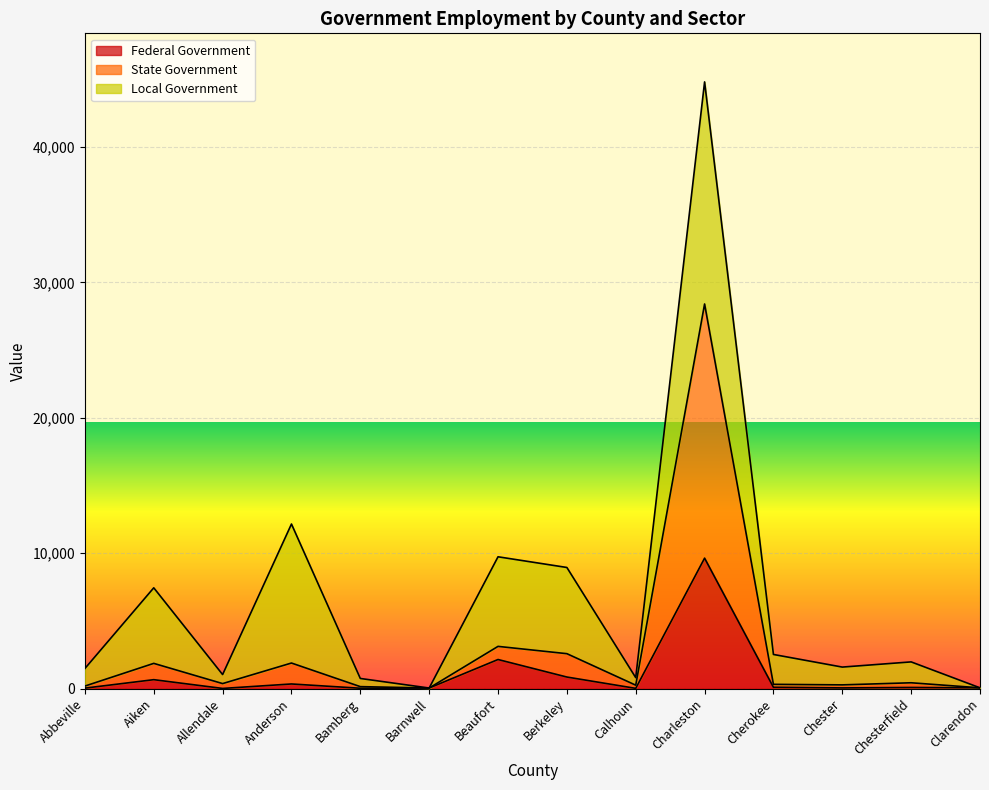

At which category is the sum across all series the highest?

Charleston